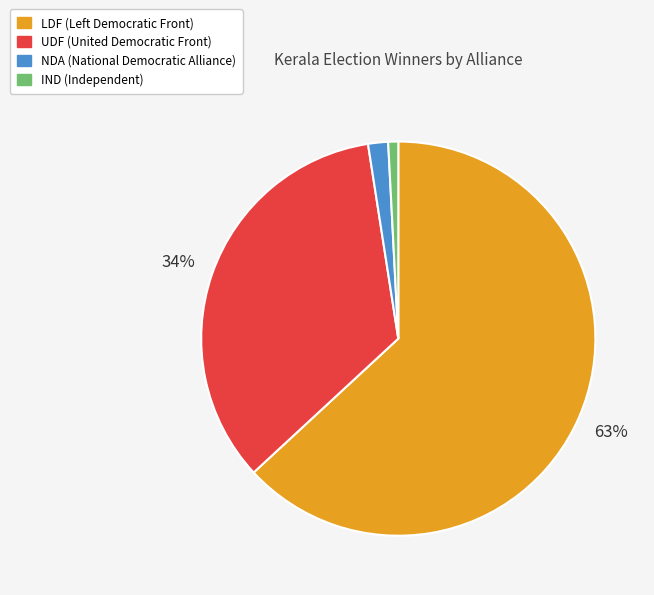

Rank the categories by value from lowest to highest.

IND, NDA, UDF, LDF